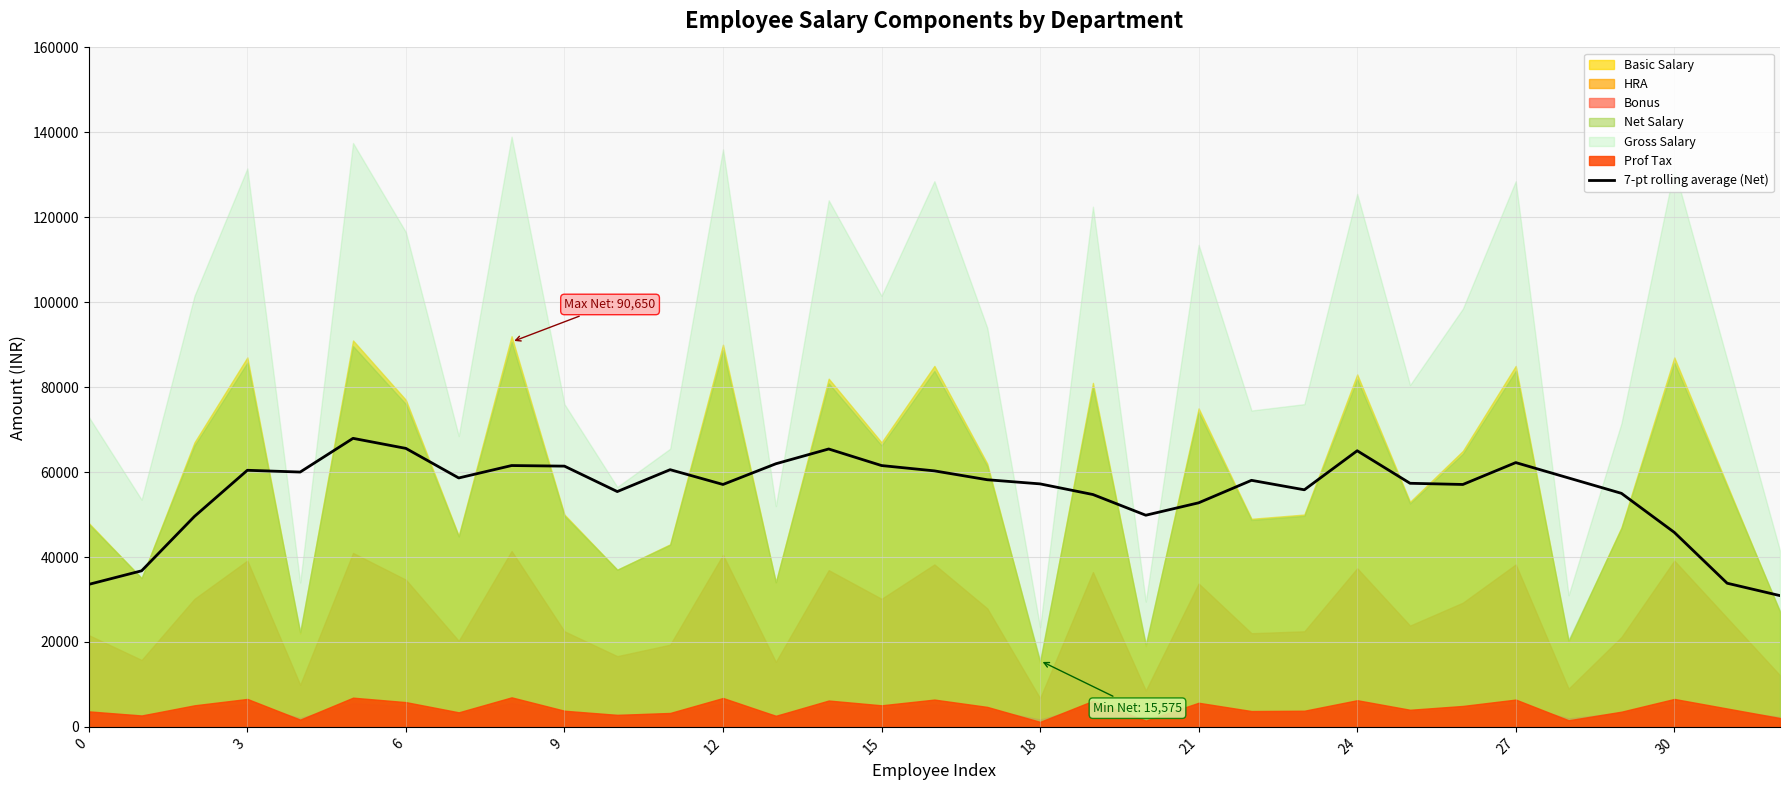

Reading right to left, list all the values displayed in this chart.

30907.1	33828.6	45803.6	54992.9	58614.3	62235.7	57082.1	57360.7	65021.4	55828.6	58057.1	52764.3	49839.3	54714.3	57221.4	58196.4	60285.7	61539.3	65439.3	61957.1	57082.1	60564.3	55410.7	61400.0	61539.3	58614.3	65578.6	67946.4	60007.1	60425.0	49564.3	36753.6	33553.6